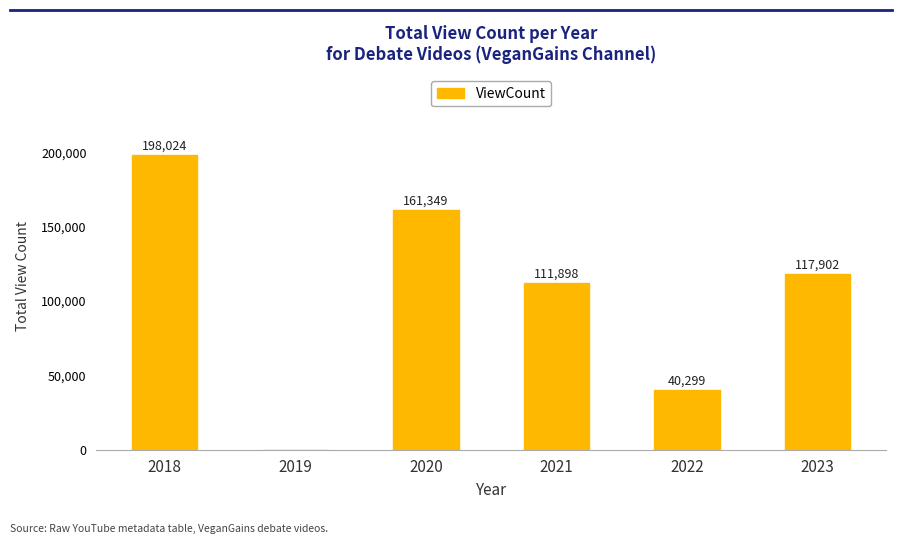

Which has a higher value, 2018 or 2021?

2018